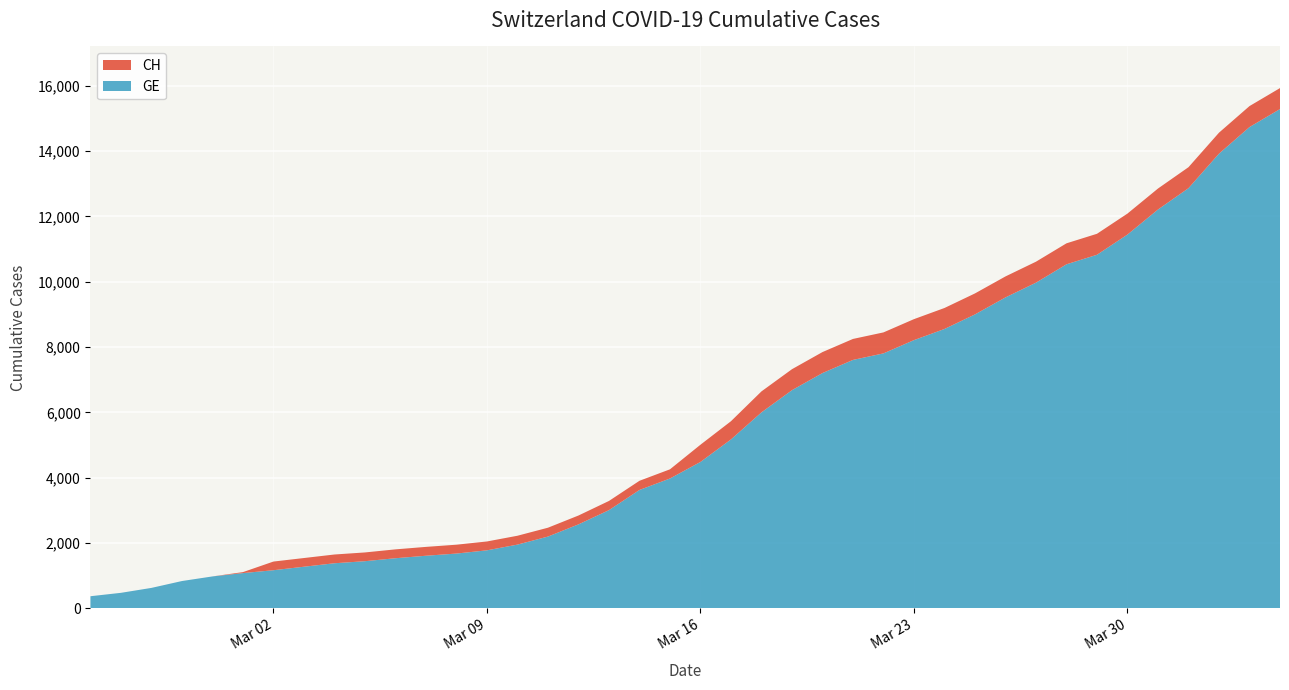

Reading left to right, what are all the values shown in this chart?

CH: 2020-02-25=375	2020-02-26=479	2020-02-27=630	2020-02-28=840	2020-02-29=981	2020-03-01=1113	2020-03-02=1436	2020-03-03=1544	2020-03-04=1652	2020-03-05=1715	2020-03-06=1809	2020-03-07=1885	2020-03-08=1952	2020-03-09=2051	2020-03-10=2226	2020-03-11=2472	2020-03-12=2845	2020-03-13=3291	2020-03-14=3908	2020-03-15=4259	2020-03-16=5012	2020-03-17=5731	2020-03-18=6644	2020-03-19=7323	2020-03-20=7847	2020-03-21=8249	2020-03-22=8449	2020-03-23=8855	2020-03-24=9196	2020-03-25=9642	2020-03-26=10162	2020-03-27=10613	2020-03-28=11175	2020-03-29=11467	2020-03-30=12086	2020-03-31=12852	2020-04-01=13505	2020-04-02=14561	2020-04-03=15375	2020-04-04=15926
GE: 2020-02-25=375	2020-02-26=479	2020-02-27=630	2020-02-28=840	2020-02-29=981	2020-03-01=1083	2020-03-02=1171	2020-03-03=1278	2020-03-04=1384	2020-03-05=1447	2020-03-06=1538	2020-03-07=1614	2020-03-08=1681	2020-03-09=1780	2020-03-10=1955	2020-03-11=2201	2020-03-12=2574	2020-03-13=3010	2020-03-14=3627	2020-03-15=3978	2020-03-16=4485	2020-03-17=5174	2020-03-18=6002	2020-03-19=6681	2020-03-20=7205	2020-03-21=7607	2020-03-22=7807	2020-03-23=8213	2020-03-24=8554	2020-03-25=9000	2020-03-26=9520	2020-03-27=9971	2020-03-28=10533	2020-03-29=10825	2020-03-30=11444	2020-03-31=12210	2020-04-01=12863	2020-04-02=13919	2020-04-03=14733	2020-04-04=15284